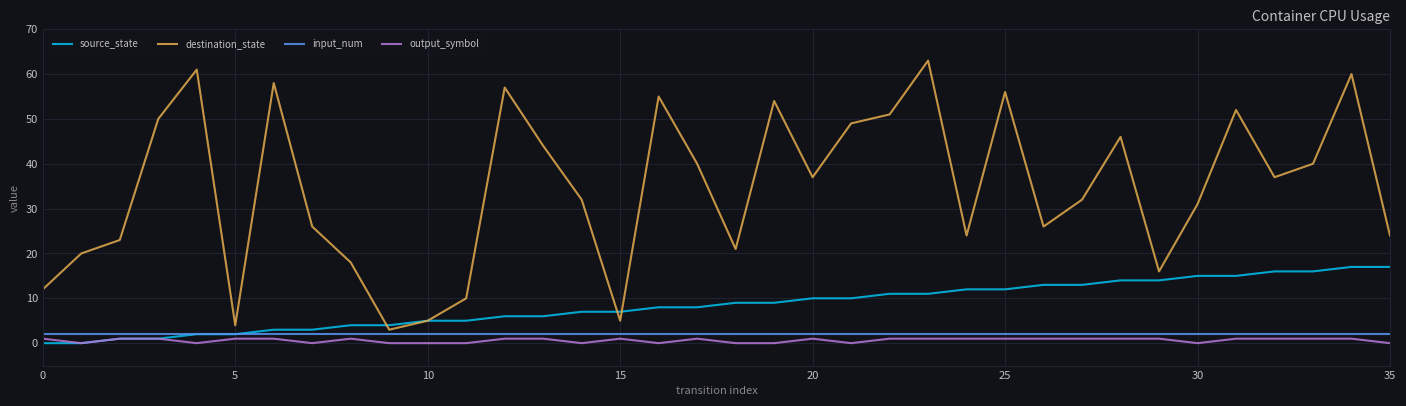

What is the minimum value for destination_state?

3